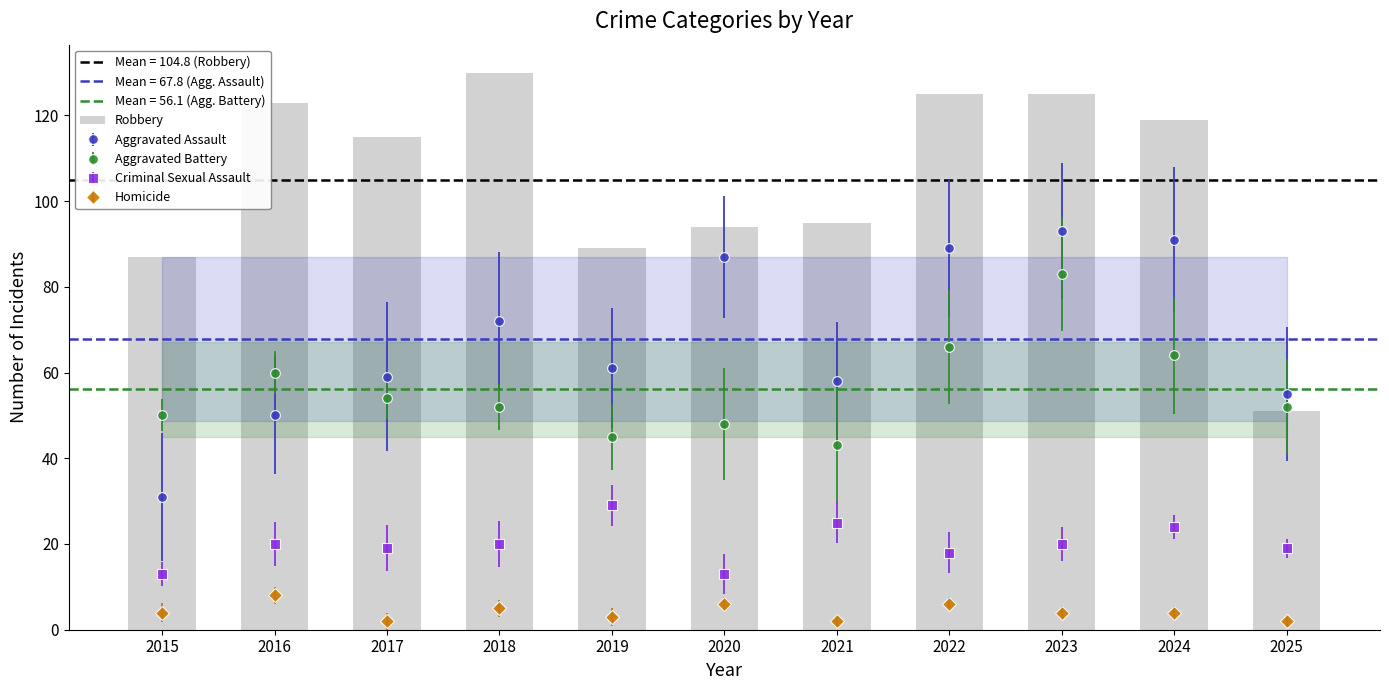

Which has a higher value, 2020 or 2016?

2016